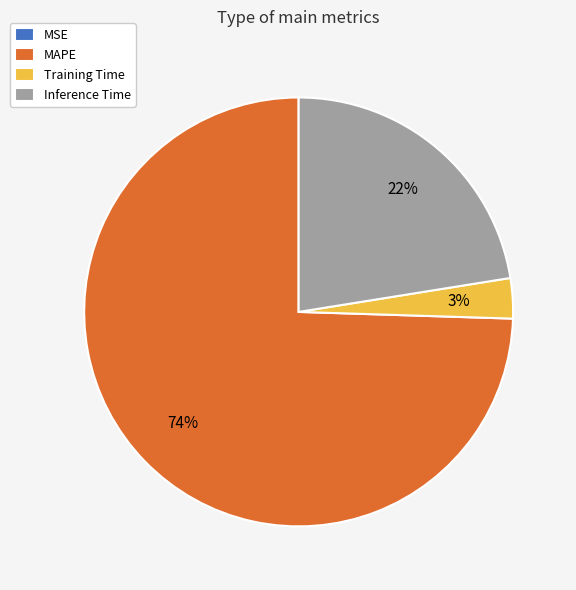

To the nearest percent, what portion does Training Time represent?

3%